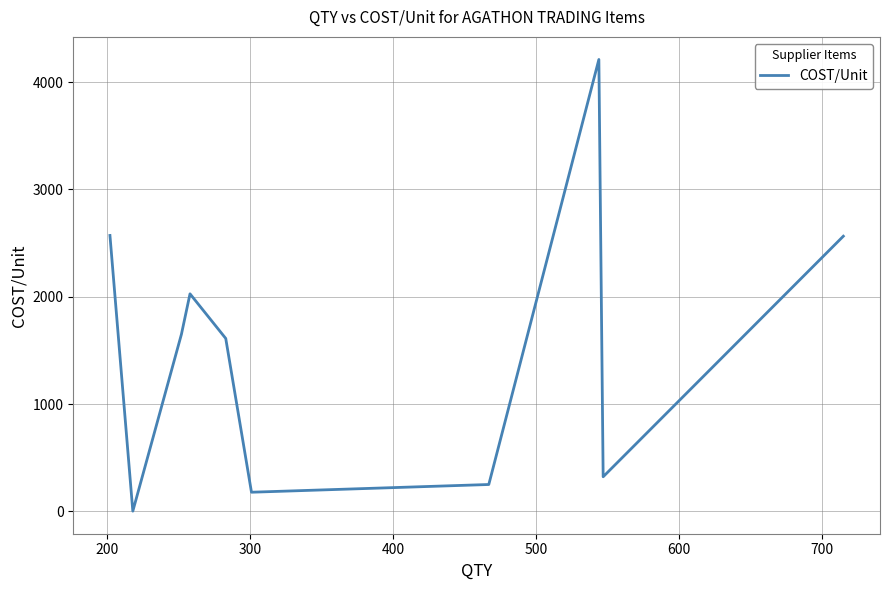

Does the chart have visible grid lines?

Yes